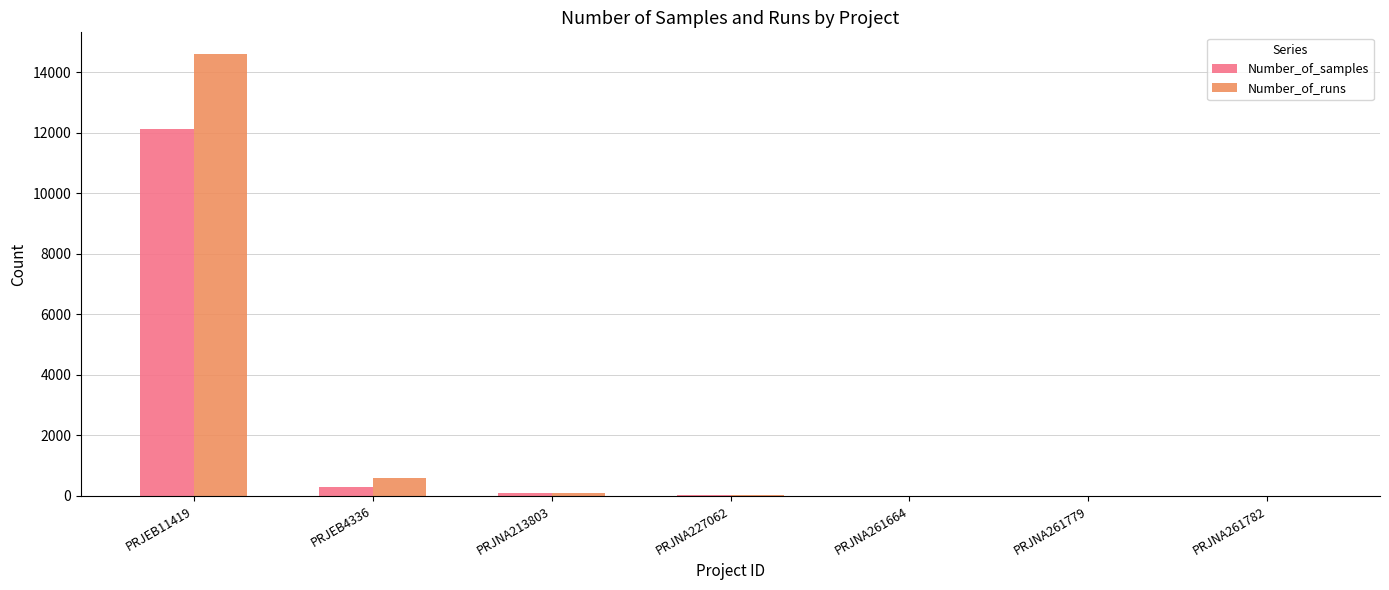

True or false: Number_of_samples has a value of 93 at PRJNA213803.

True